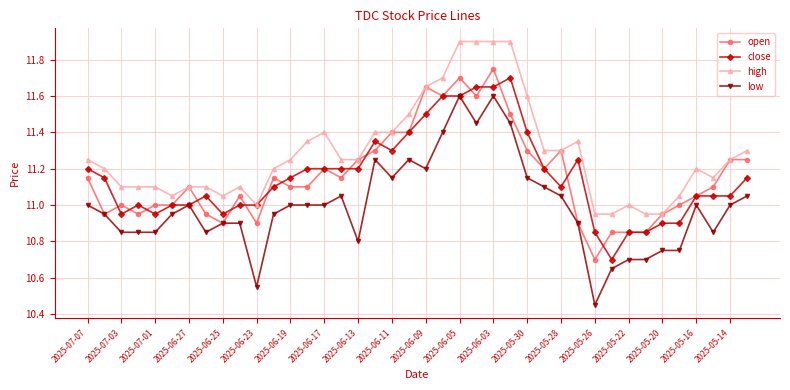

True or false: open has more than 1 points higher than both neighbors.

True